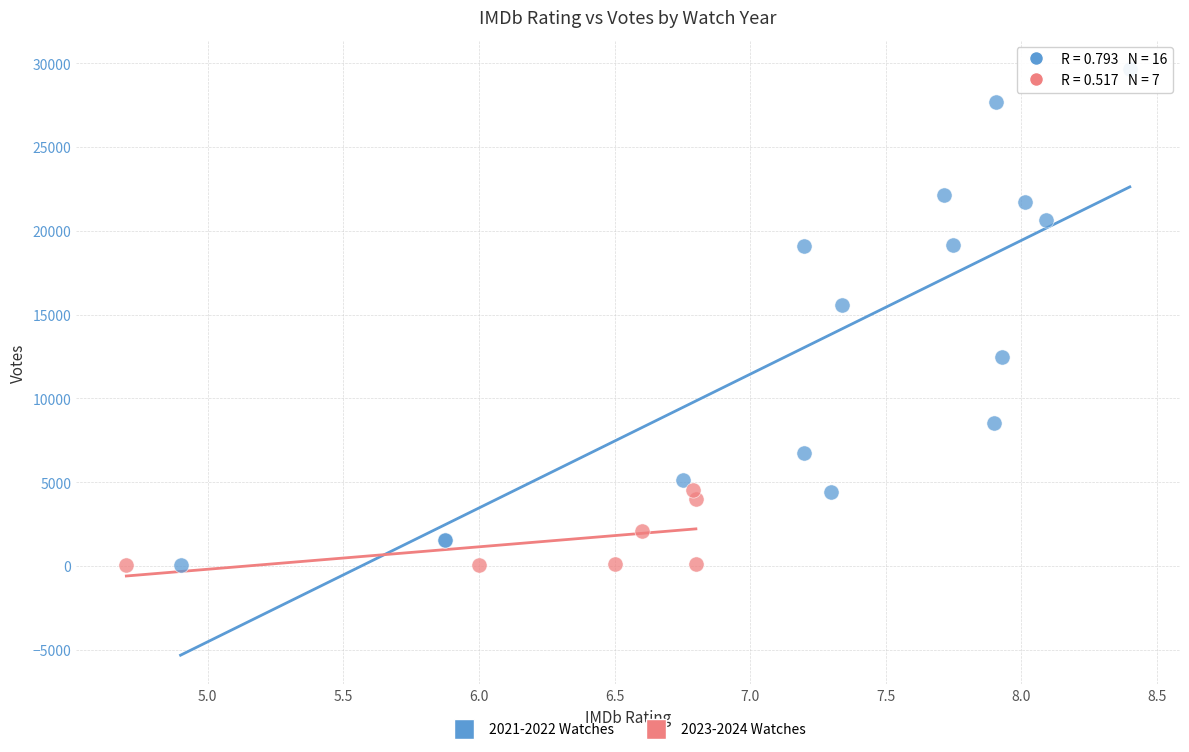

Which series reaches the maximum Y coordinate?

2021-2022 Watches